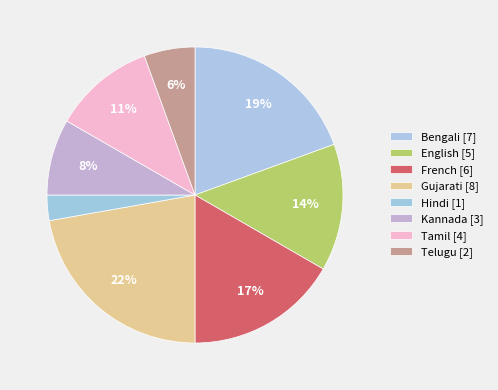

Do French and English together represent more than half of the pie?

No